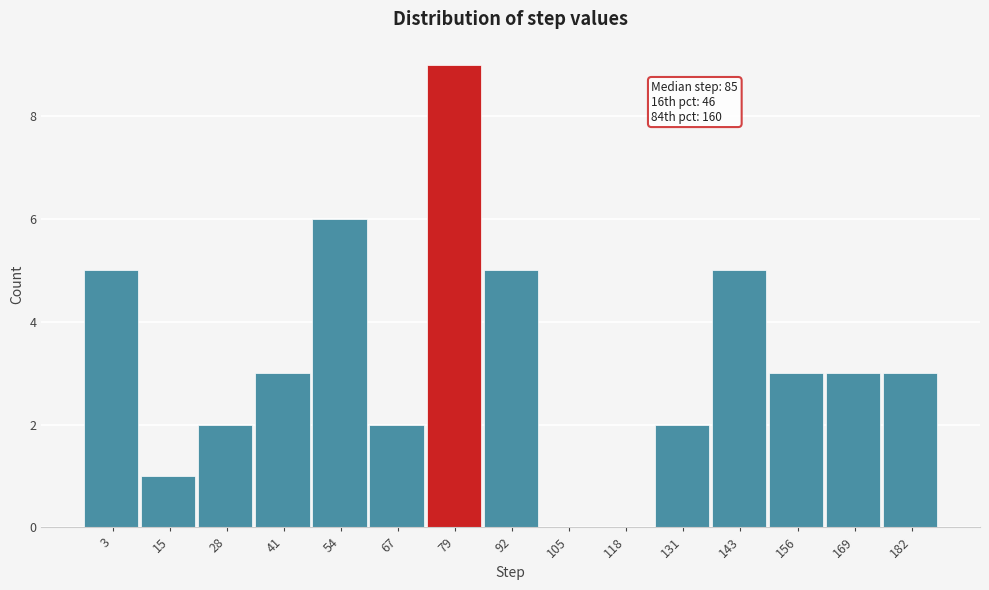

Reading left to right, extract all data points from this chart.

3=5	15=1	28=2	41=3	54=6	67=2	79=9	92=5	105=0	118=0	131=2	143=5	156=3	169=3	182=3